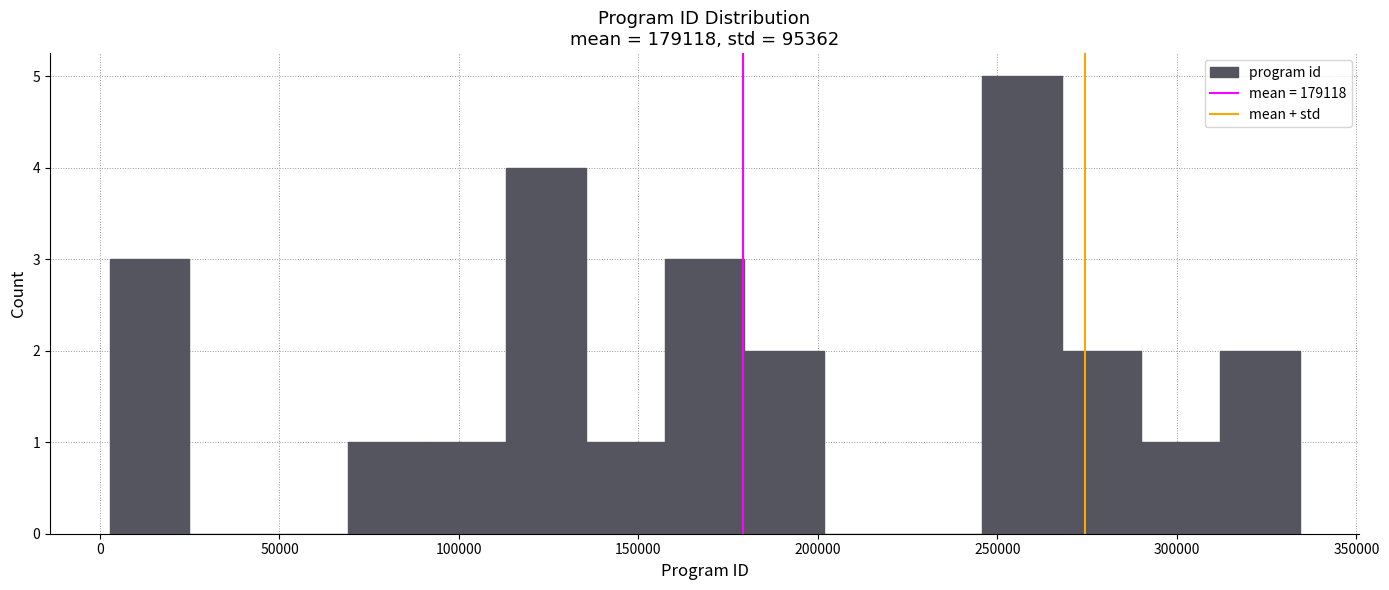

Reading left to right, transcribe this chart: for each bar, give the range it covers on the x-axis and its height. Neither the bar edges nor the heights are printed on the chart, so give them approximately, as read against the axes.

5000 to 25000: 3
25000 to 45000: 0
45000 to 70000: 0
70000 to 90000: 1
90000 to 115000: 1
115000 to 135000: 4
135000 to 155000: 1
155000 to 180000: 3
180000 to 200000: 2
200000 to 225000: 0
225000 to 245000: 0
245000 to 270000: 5
270000 to 290000: 2
290000 to 310000: 1
310000 to 335000: 2